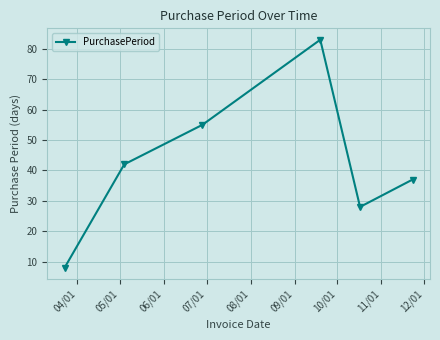

What is the average value?

42